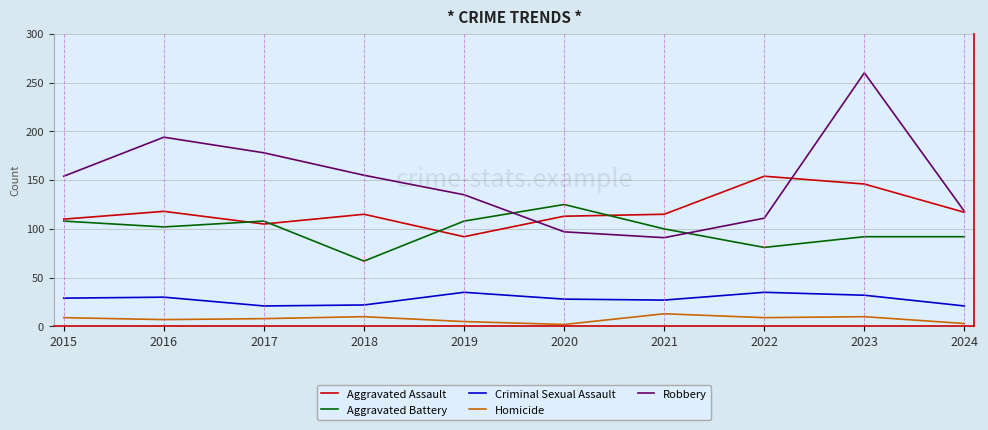

What is the sum of the Aggravated Battery values at 2019 and 2022?

189